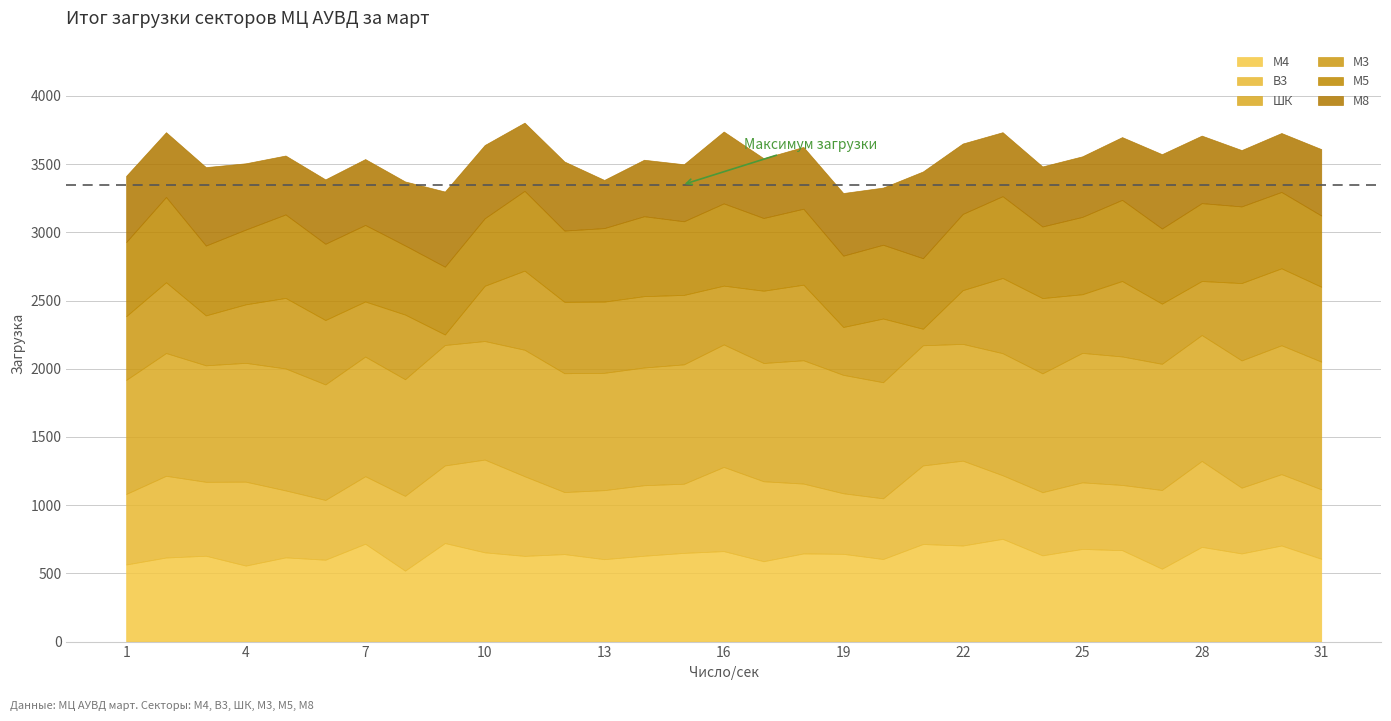

The value of М4 at 29 is 219. True or false?

False